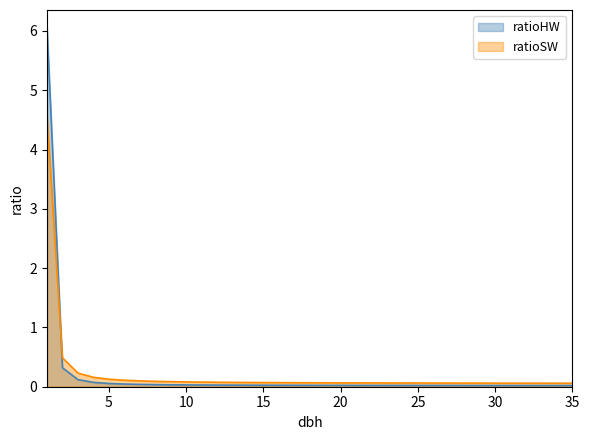

What is the sum of the ratioSW values at 27 and 7?

0.2